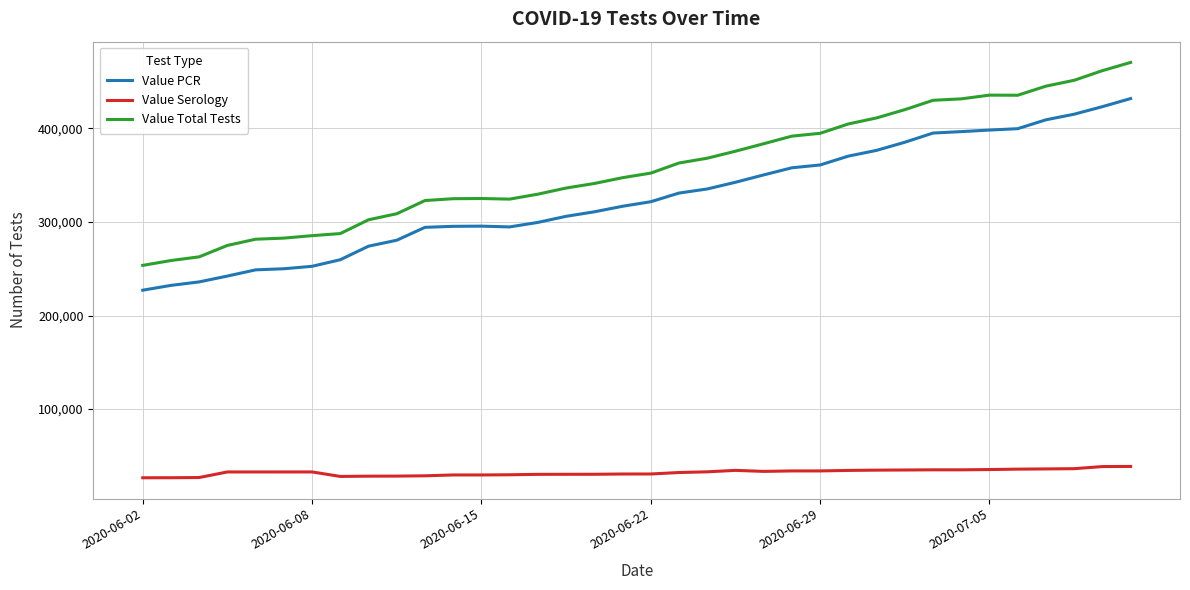

What is the smallest value displayed?

26529